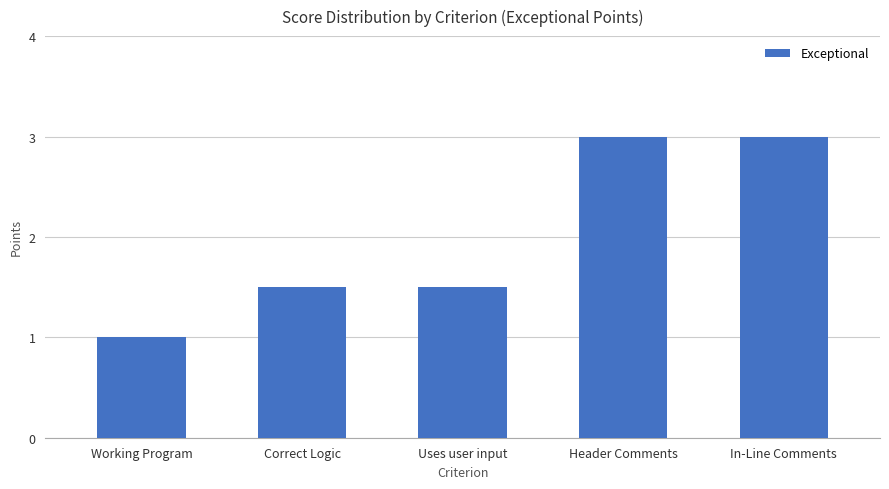

True or false: the data shows 1.0 at Working Program.

True